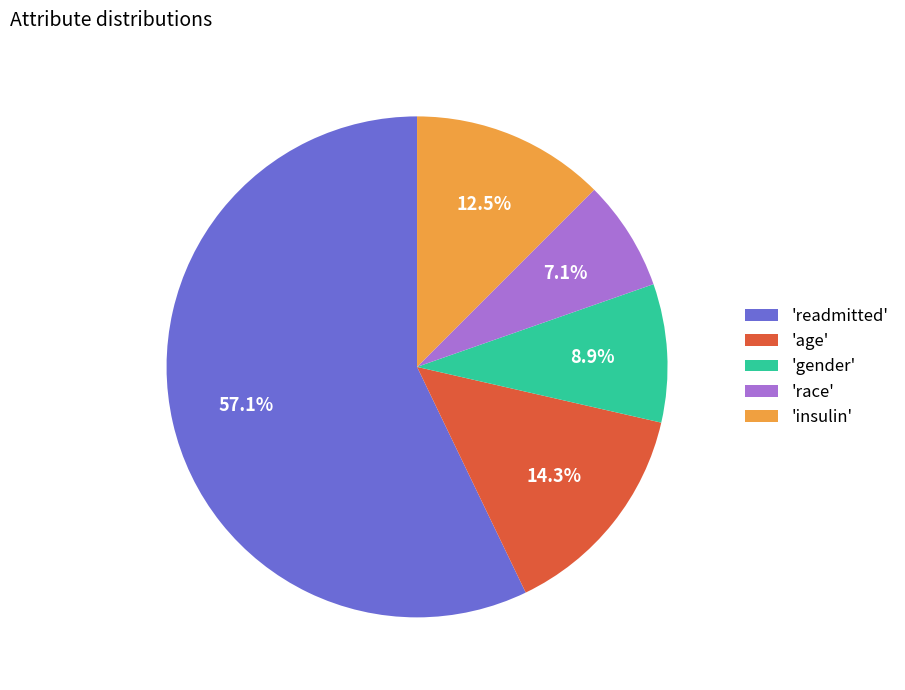

Between 'race' and 'readmitted', which is larger?

'readmitted'